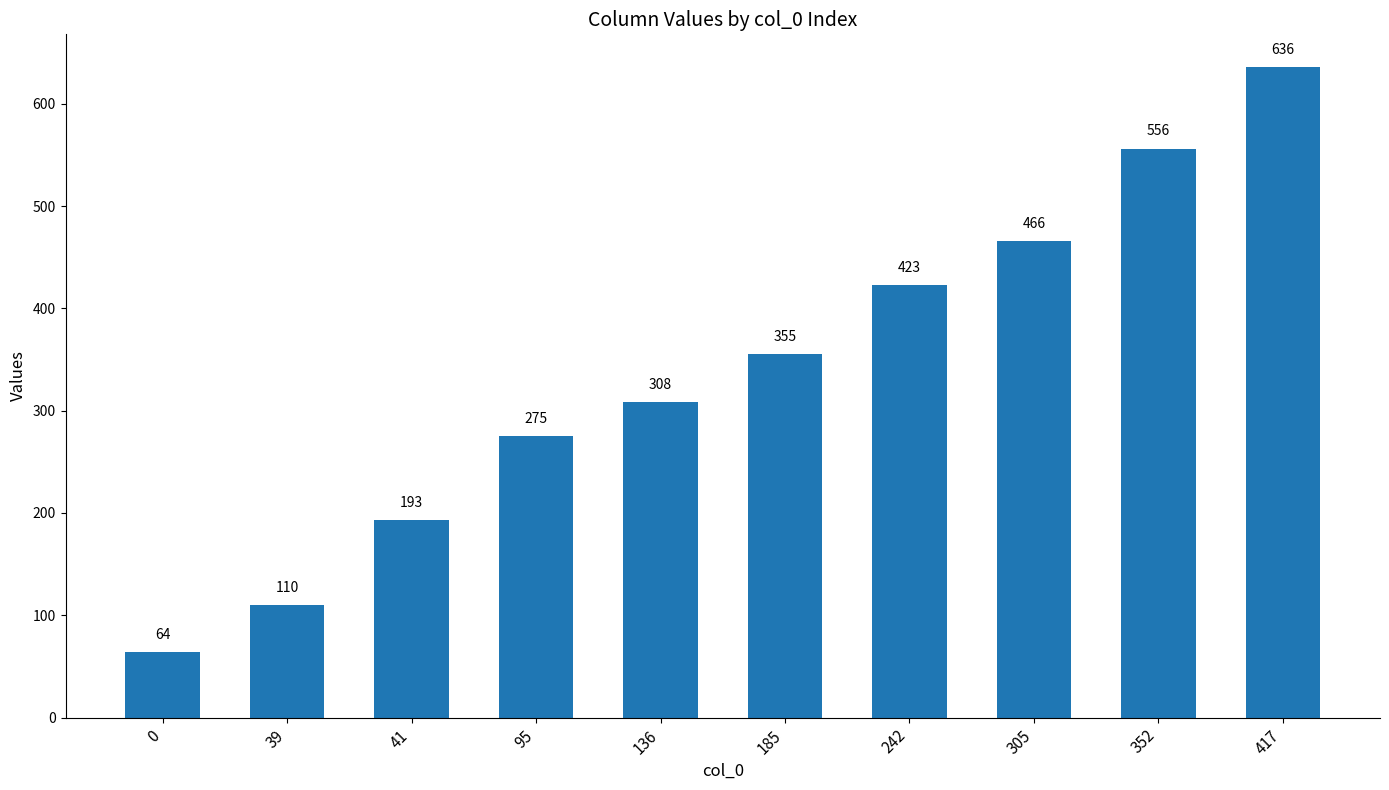

Reading left to right, extract all data points from this chart.

64	110	193	275	308	355	423	466	556	636